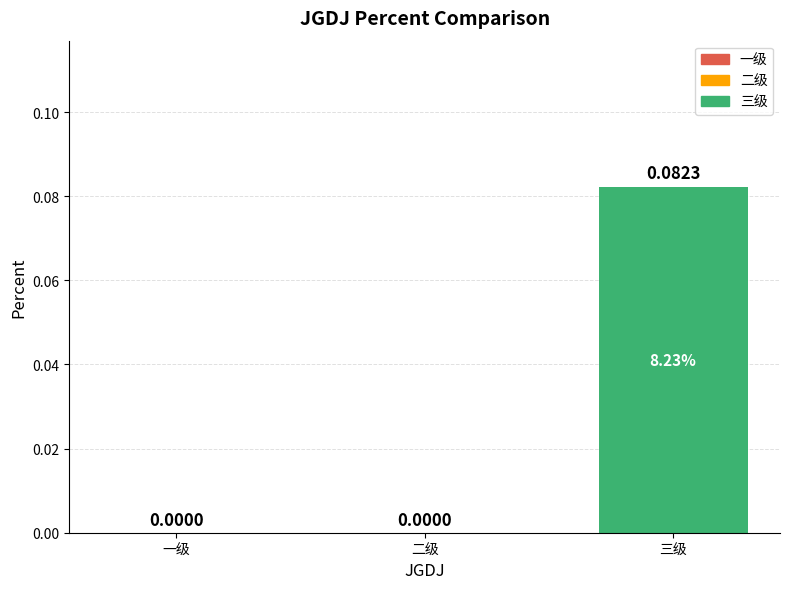

Does the chart contain stacked bars?

No